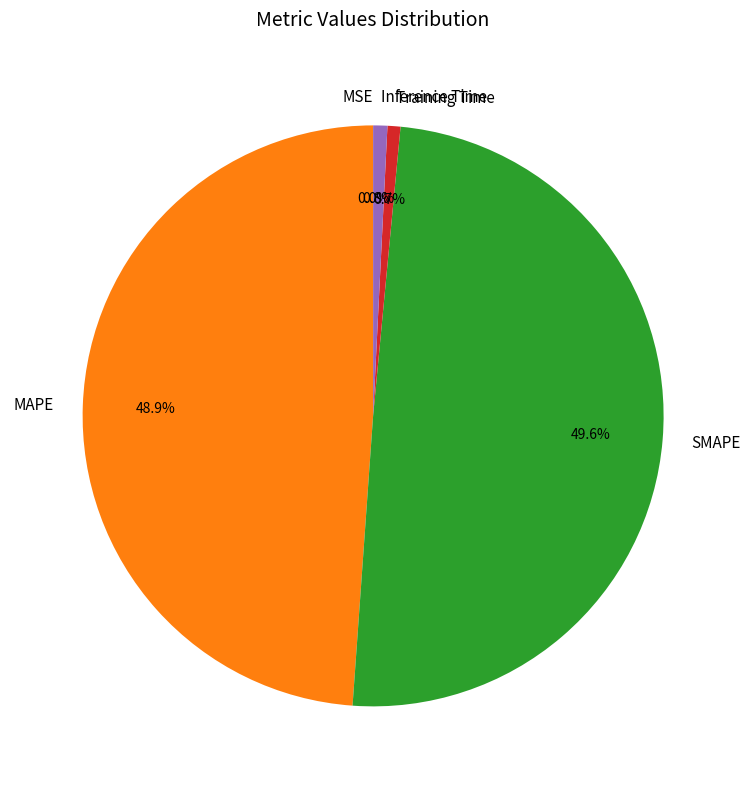

How much of the chart is everything except SMAPE?

50.4%